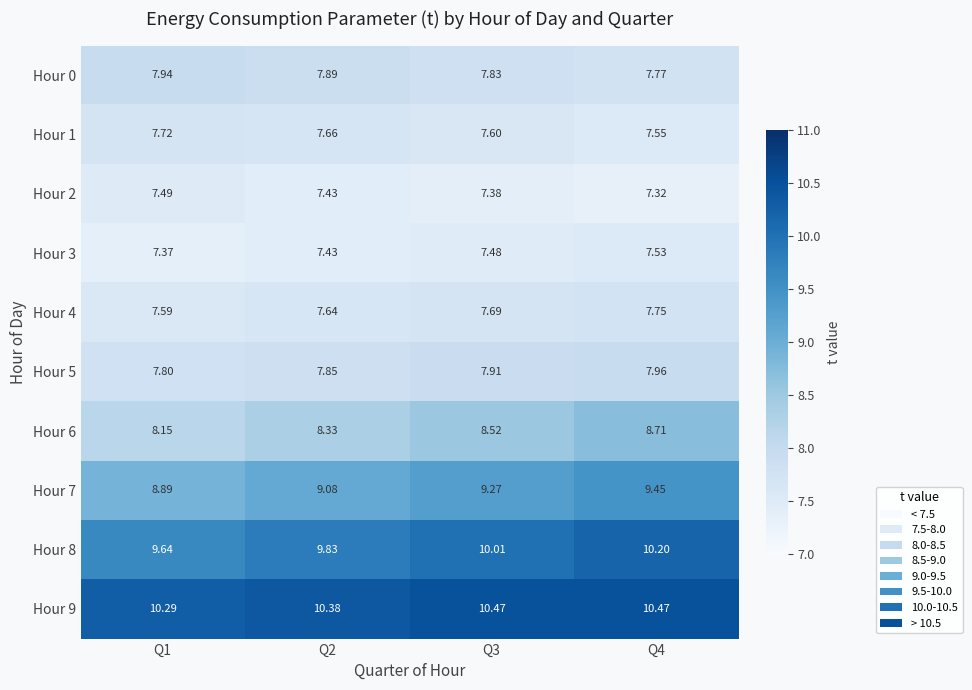

Is the value of Hour 3 at Q4 greater than the value of Hour 6 at Q4?

No